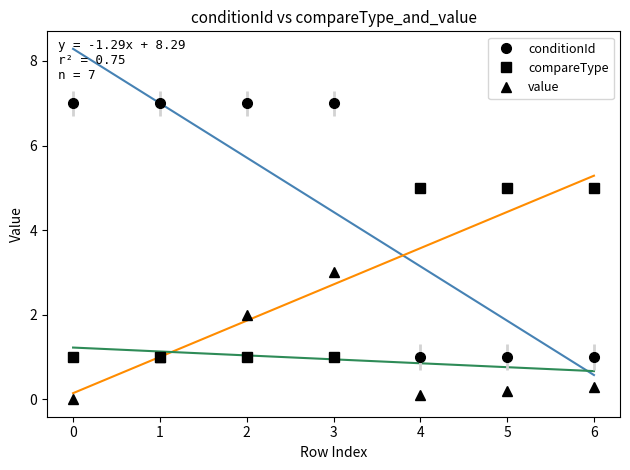

Rank the series at 1 from lowest to highest value.

compareType, value, conditionId